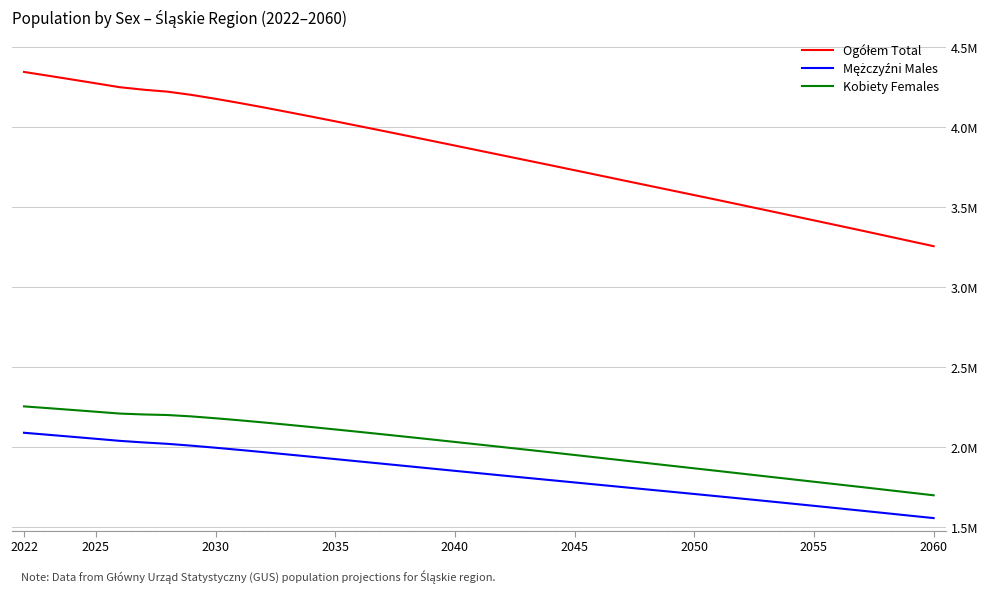

Does the chart have visible grid lines?

Yes